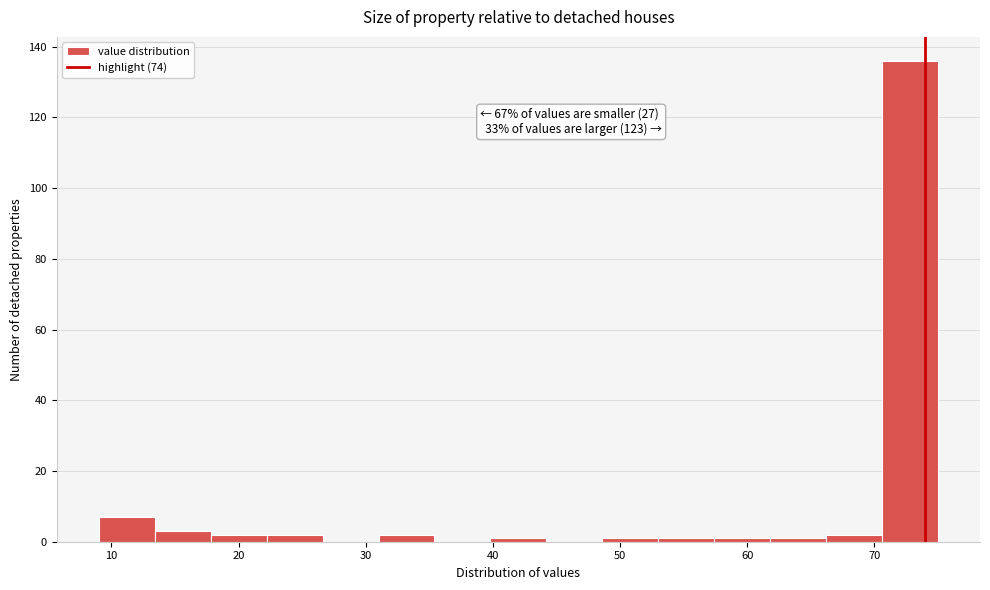

Which range on the x-axis has the tallest bar?

70.6 to 75.0